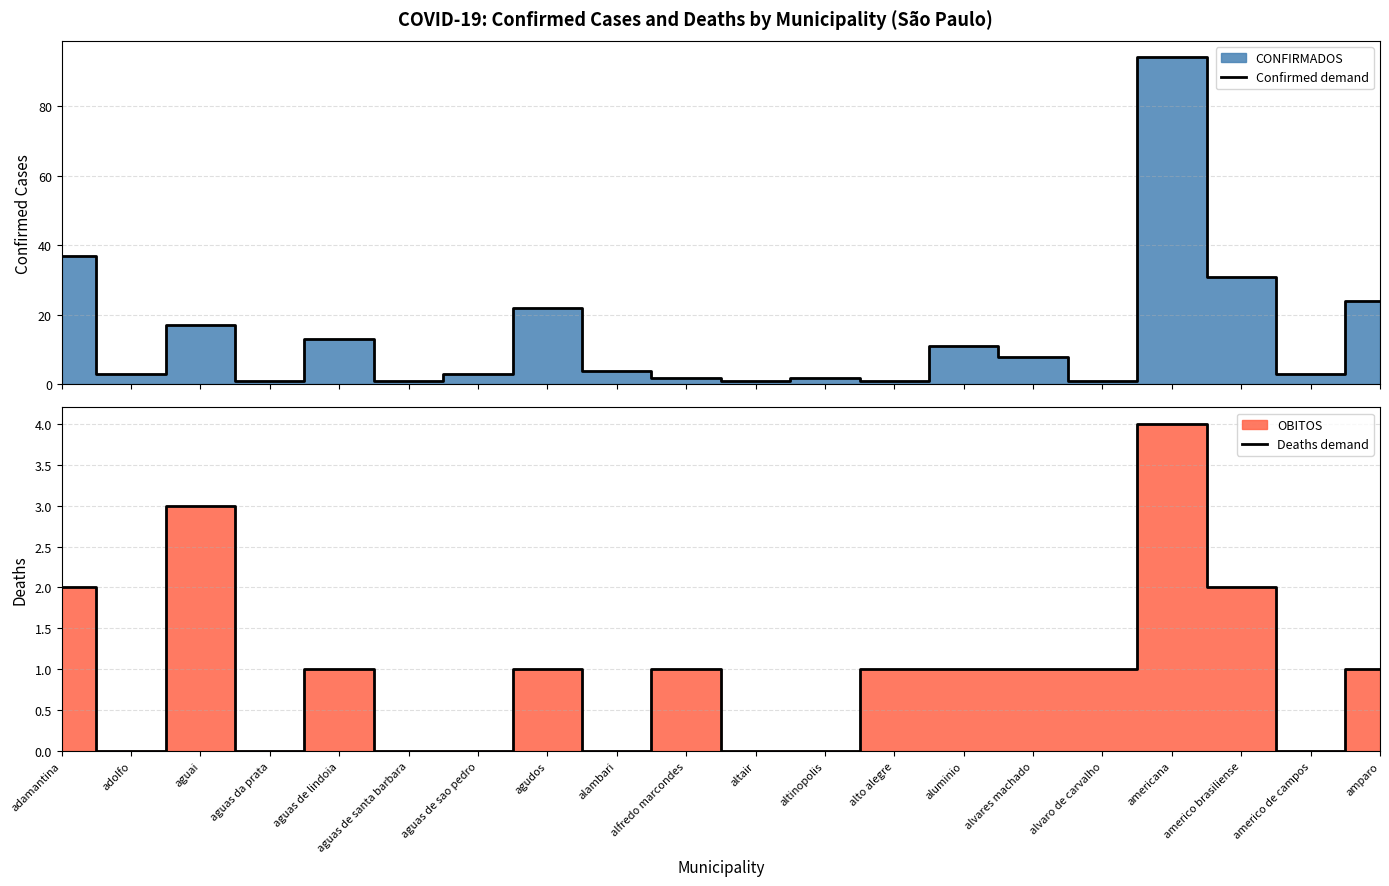

At which category does Deaths demand reach its first local valley?

adolfo